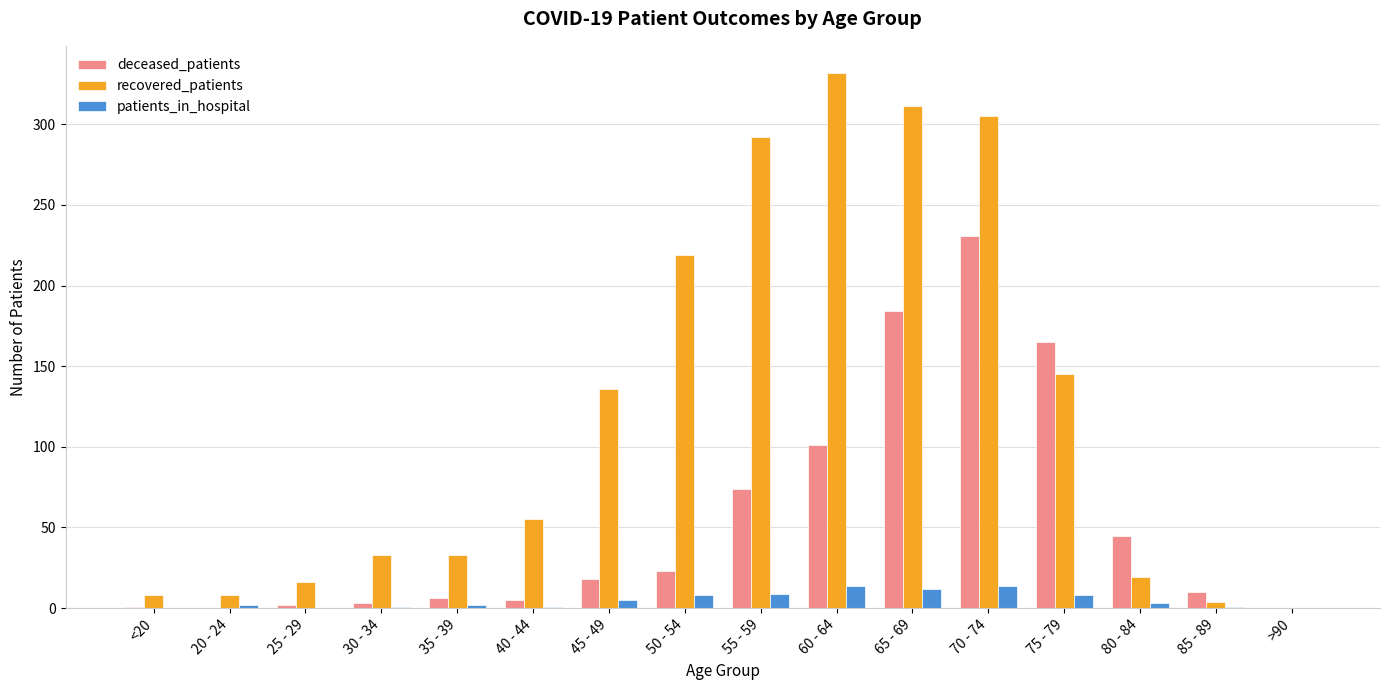

Between 50 - 54 and 80 - 84, which series saw the biggest shift?

recovered_patients